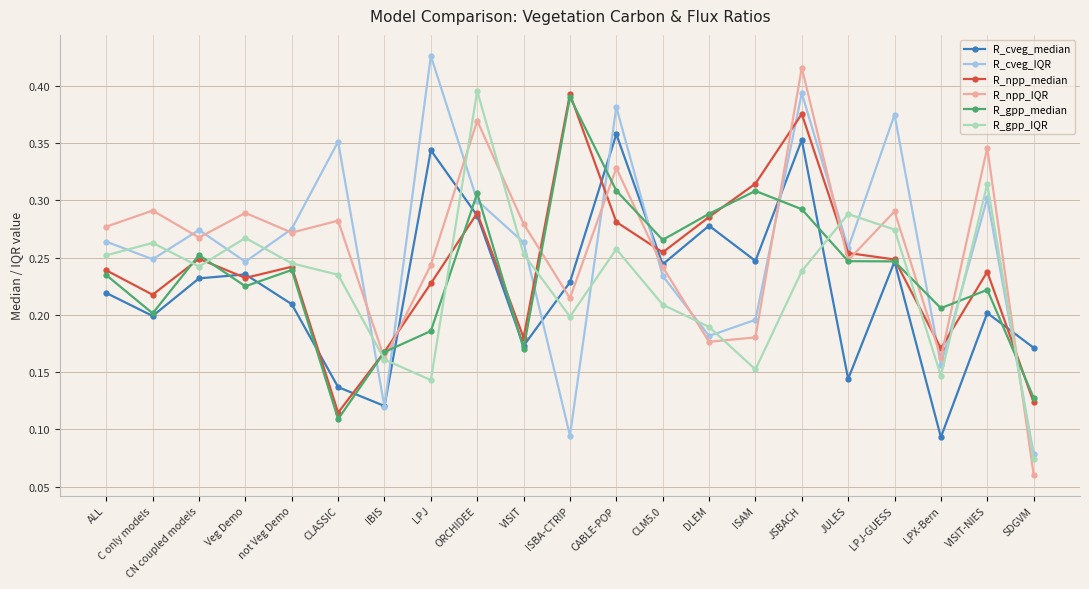

What is the label of the 16th point from the left?

JSBACH